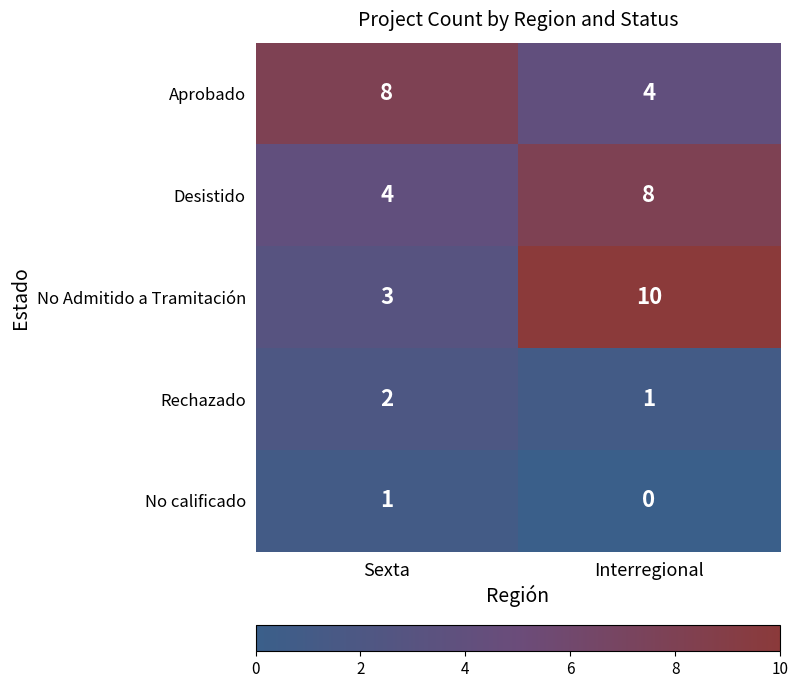

What is the lowest value of the Aprobado series?

4